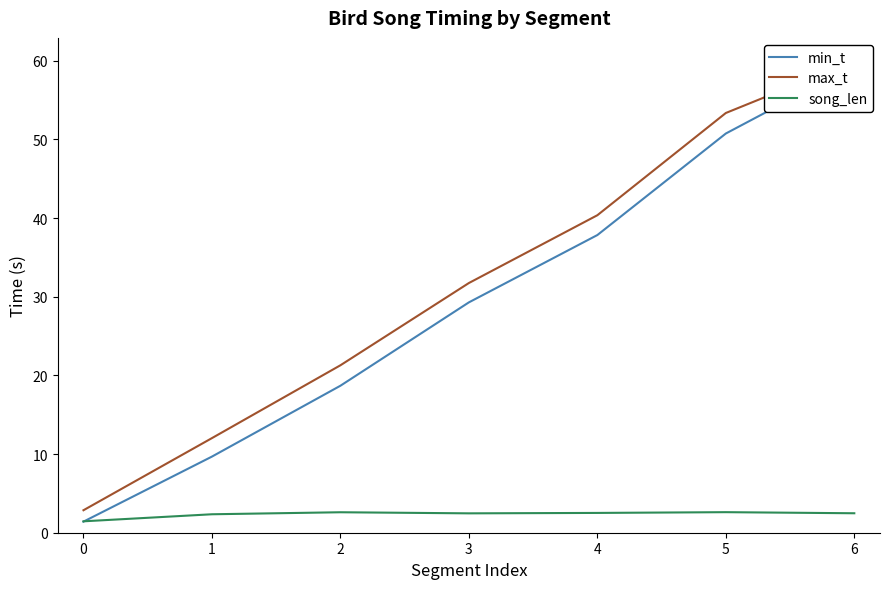

The song_len series shows 1.5 at 0. True or false?

True